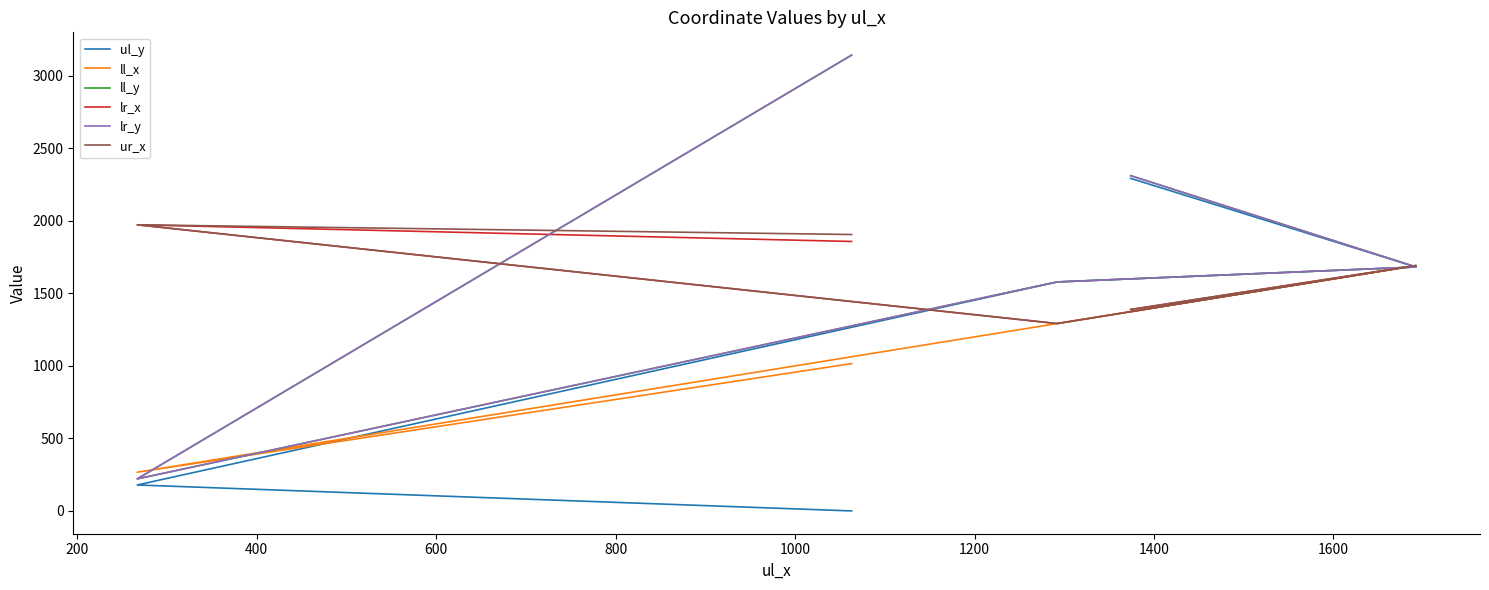

Is the value of ll_x at 0 greater than the value of lr_x at 200?

No